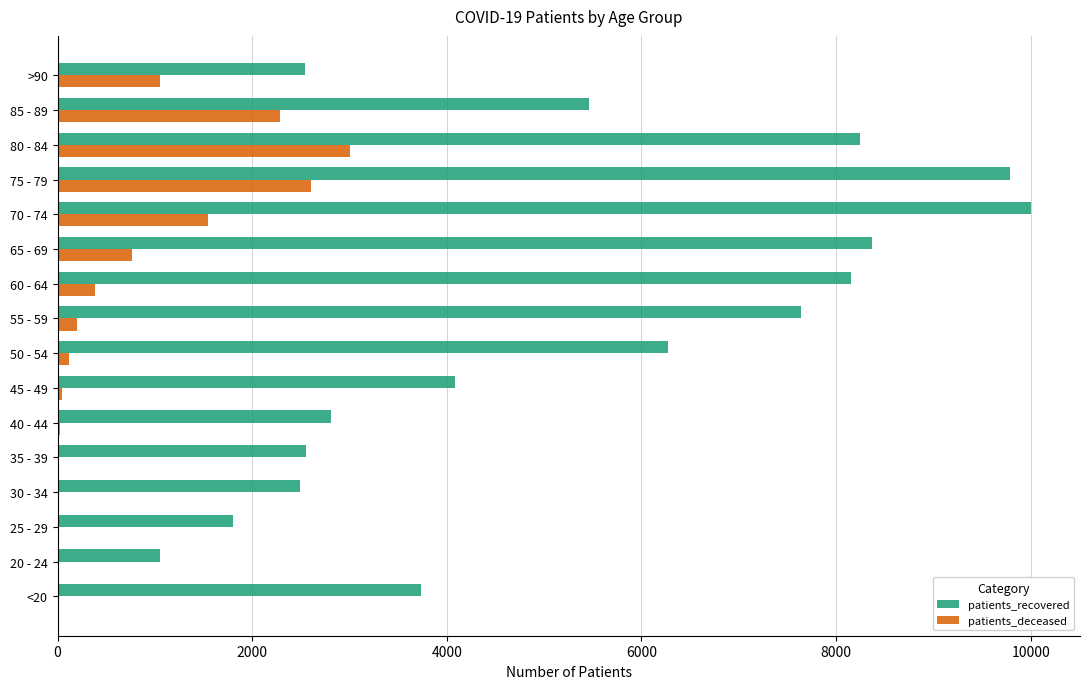

Which series has the largest range (max minus min)?

patients_recovered